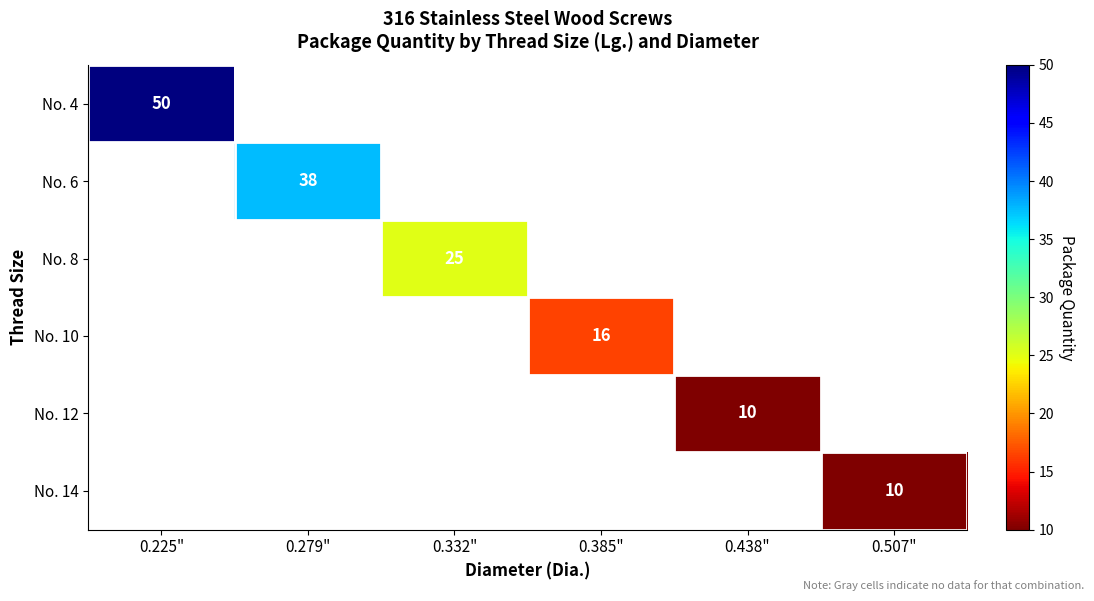

At how many categories does at least one series exceed 15?

4